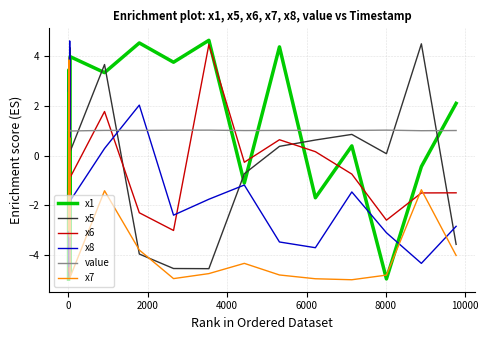

Which series has the largest total across all categories?

value